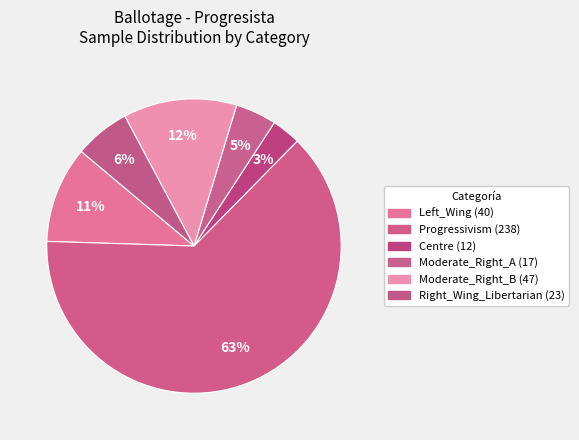

The Left_Wing slice represents 24% of the pie. True or false?

False